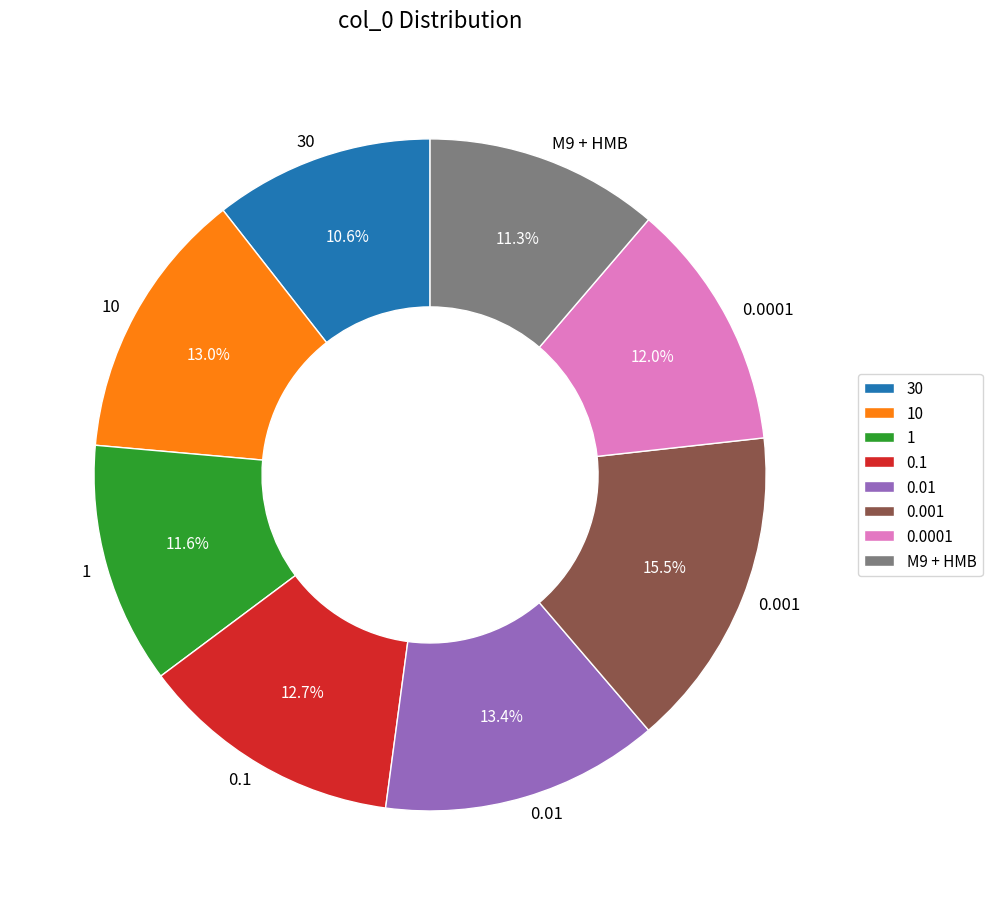

How many segments does this pie chart have?

8